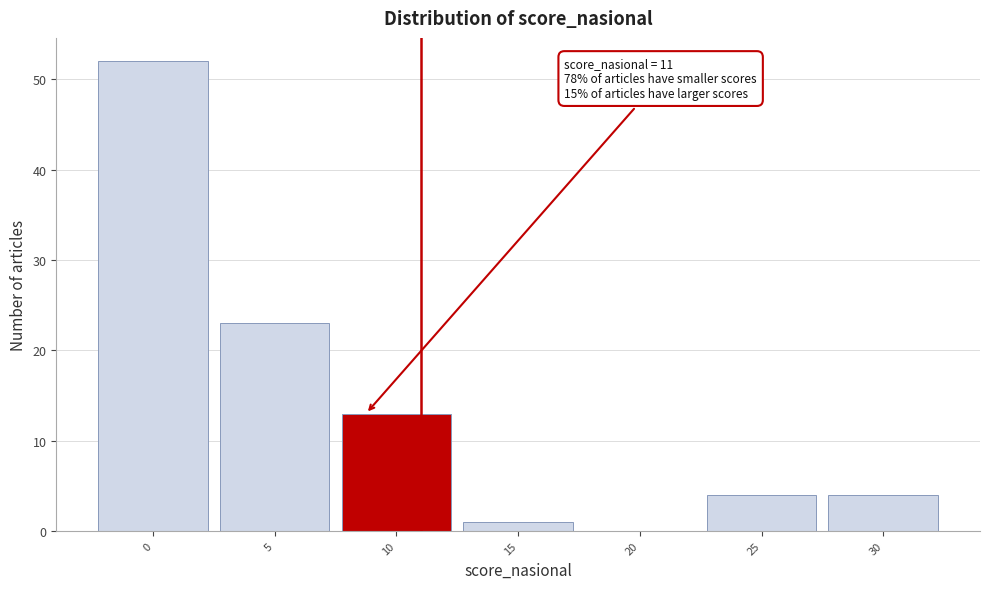

Reading right to left, list all the values displayed in this chart.

30=4	25=4	20=0	15=1	10=13	5=23	0=52